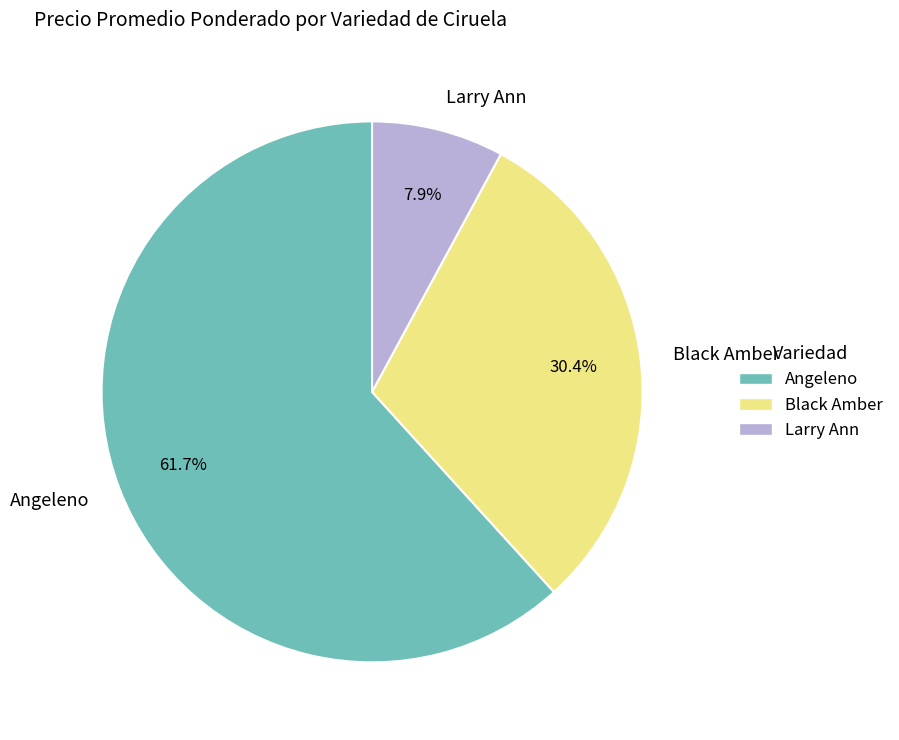

Rank the categories by value from highest to lowest.

Angeleno, Black Amber, Larry Ann